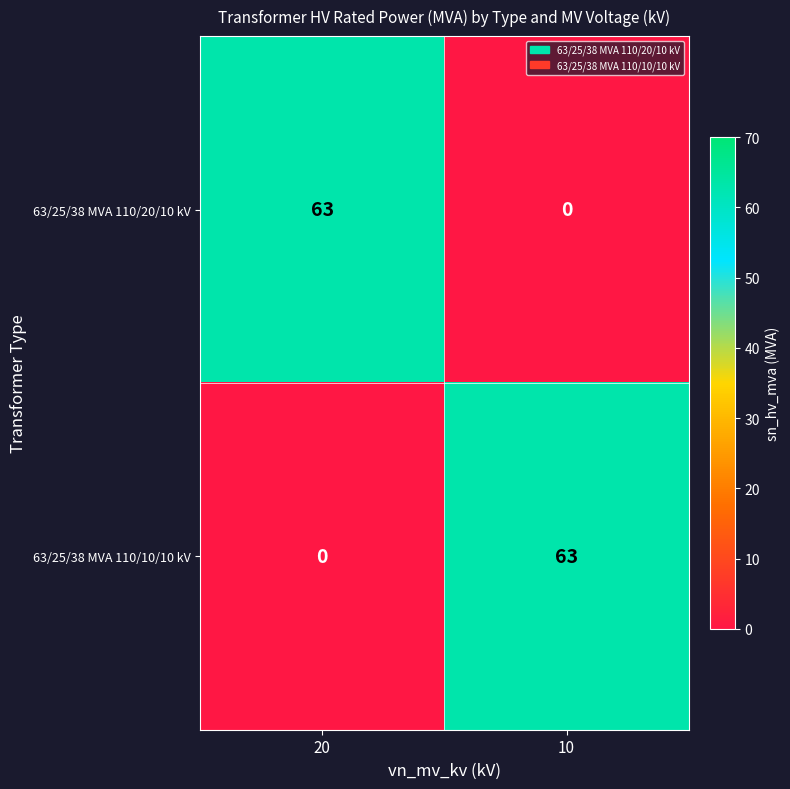

At how many categories does at least one series exceed 3?

2